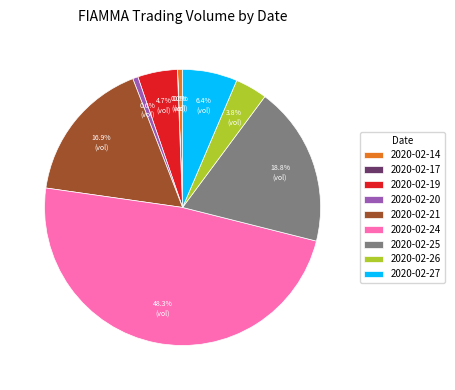

Do 2020-02-27 and 2020-02-24 together represent more than half of the pie?

Yes